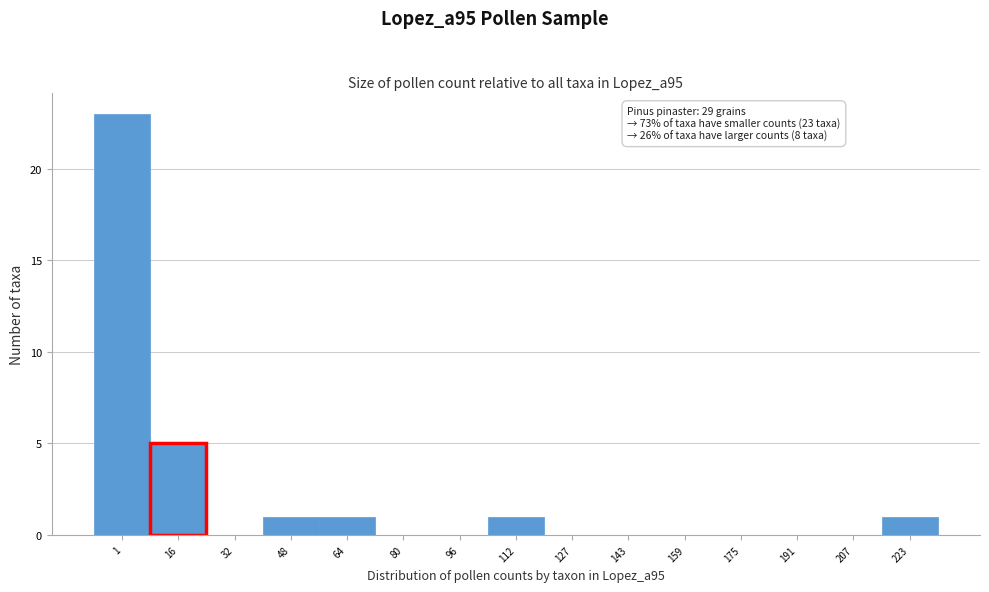

Reading right to left, what are all the values shown in this chart?

223=1	207=0	191=0	175=0	159=0	143=0	127=0	112=1	96=0	80=0	64=1	48=1	32=0	16=5	1=23